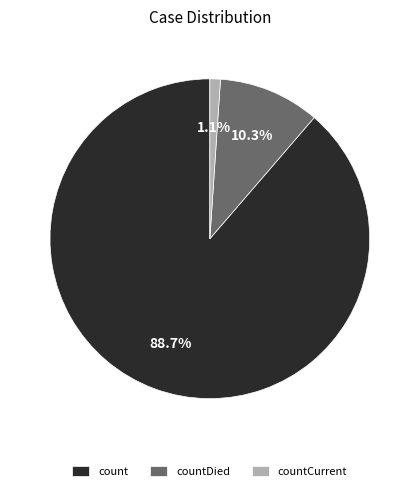

To the nearest percent, what is the difference between the countDied and count slice percentages?

78%